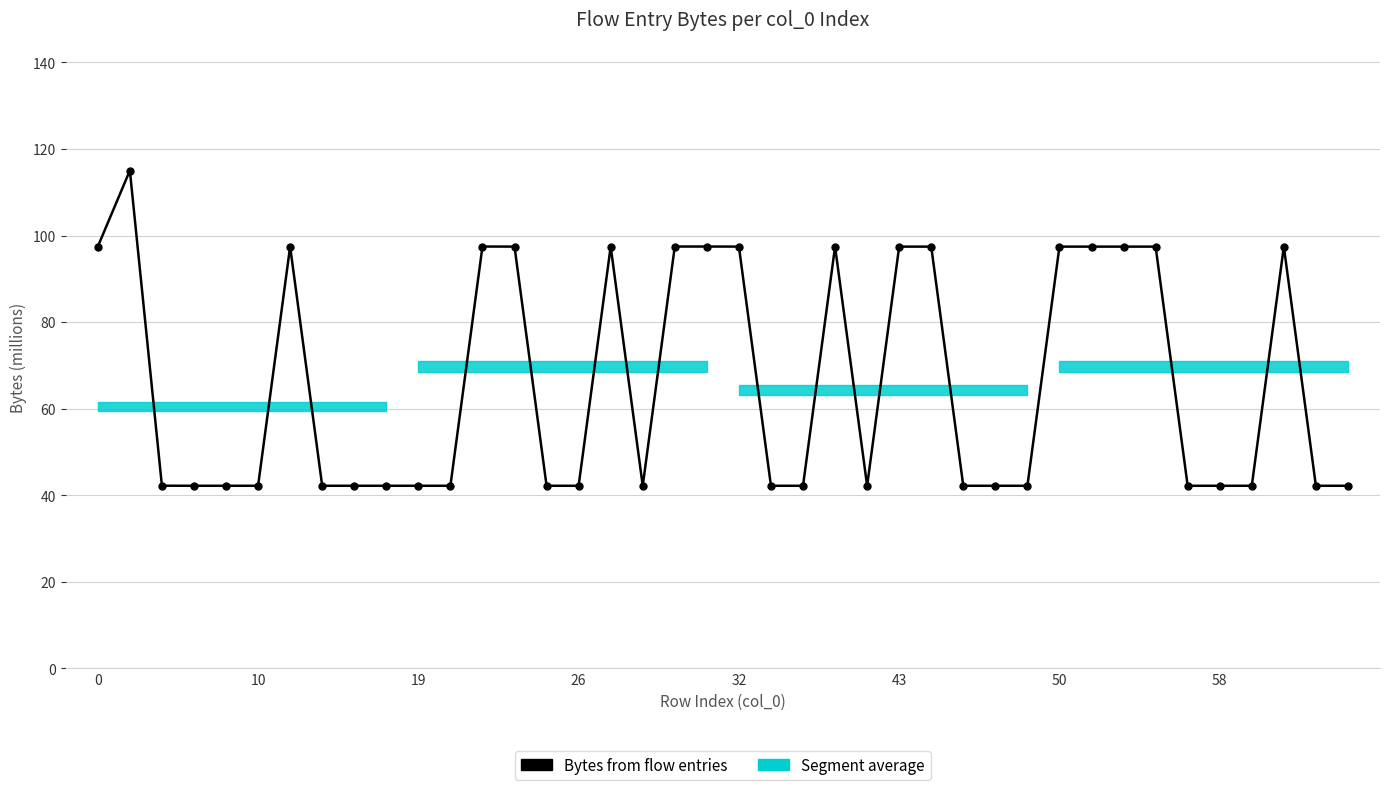

The chart shows a value of 97.5 at 23. True or false?

True